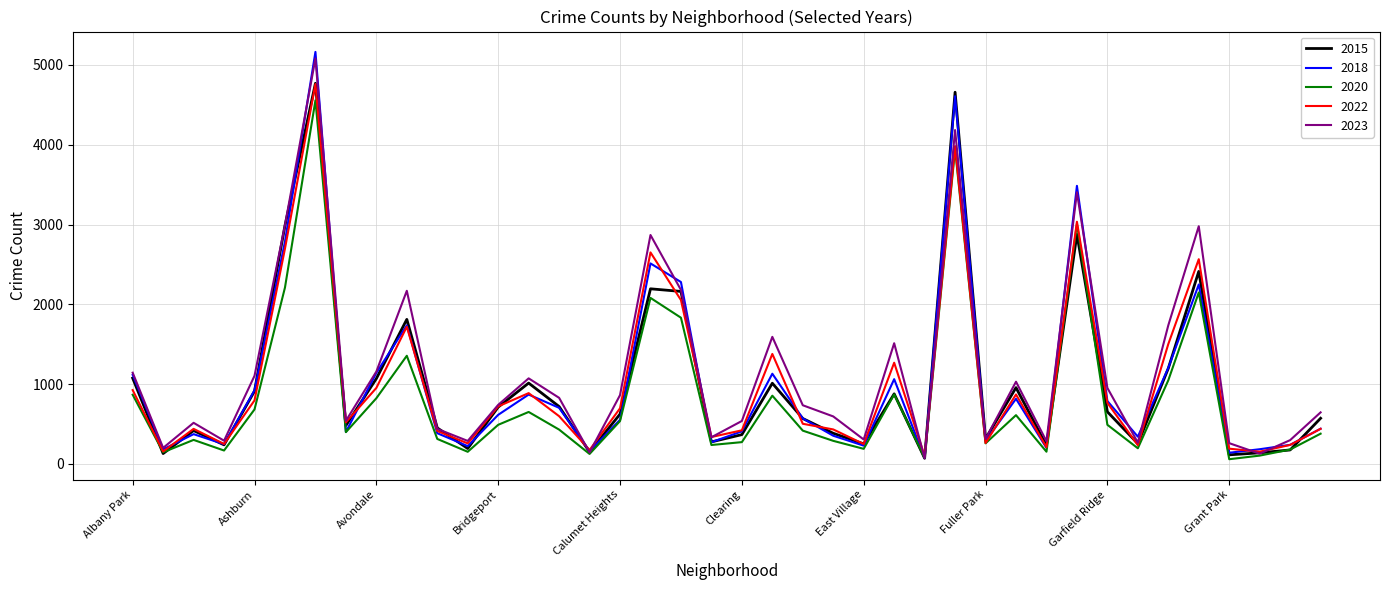

What is the maximum value shown in the chart?

5163